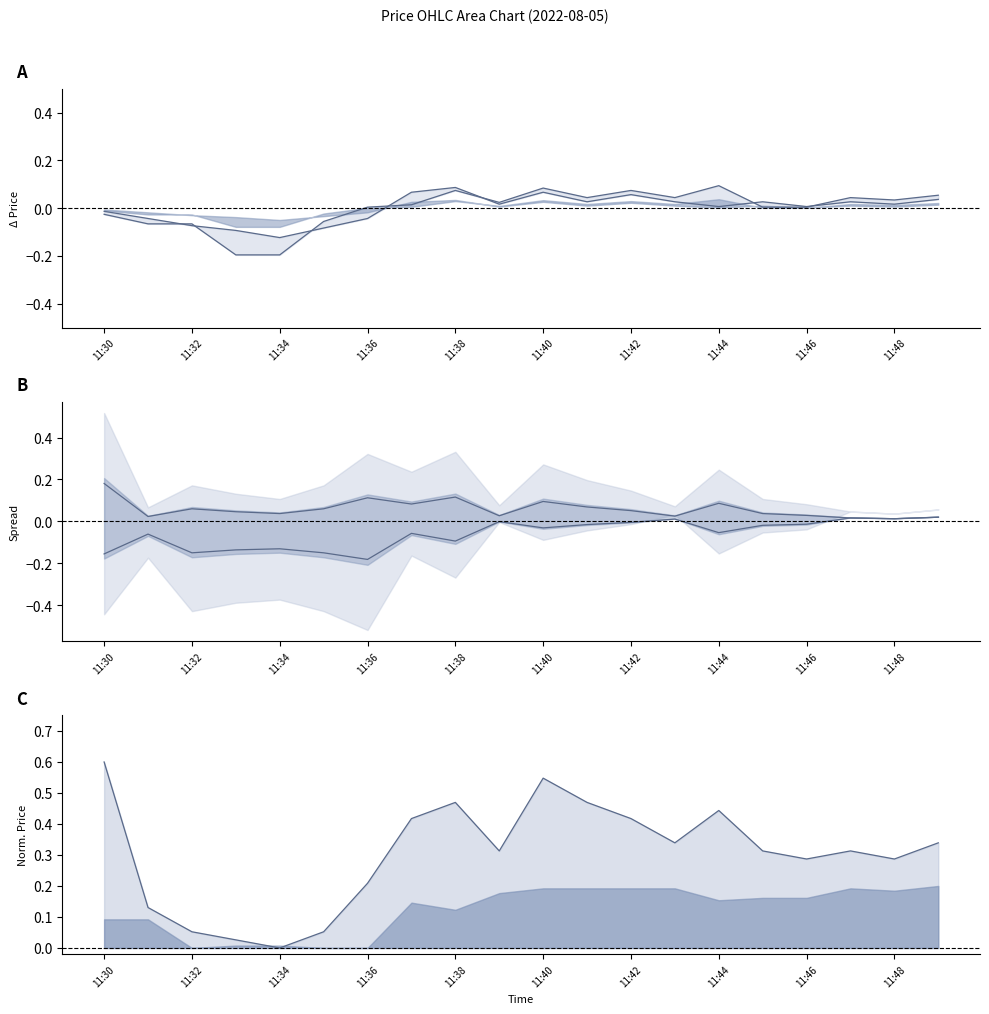

True or false: col_5 and col_4 line intersect in this chart.

False